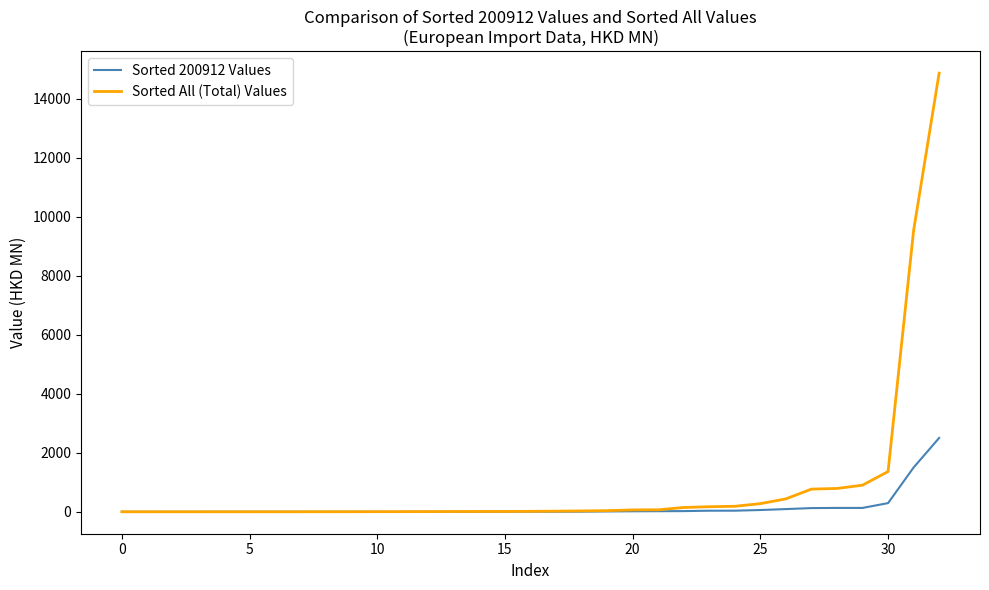

What is the maximum value shown in the chart?

14861.3